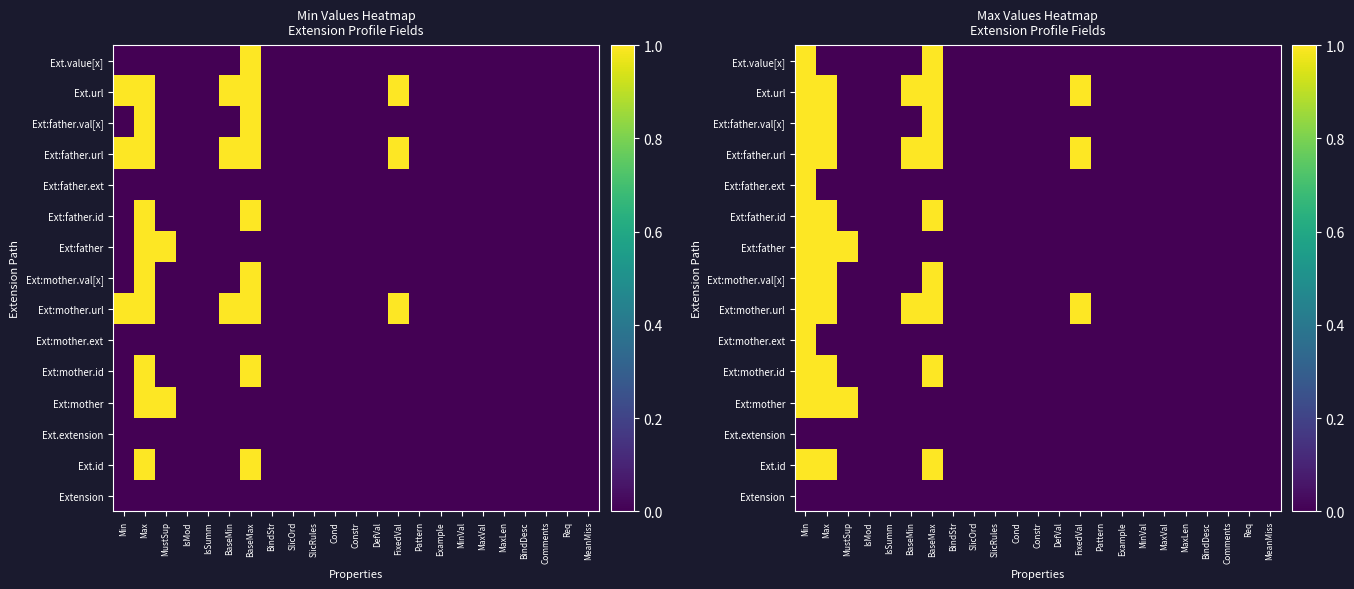

True or false: Ext:mother.ext has a value of 0 at Example.

True